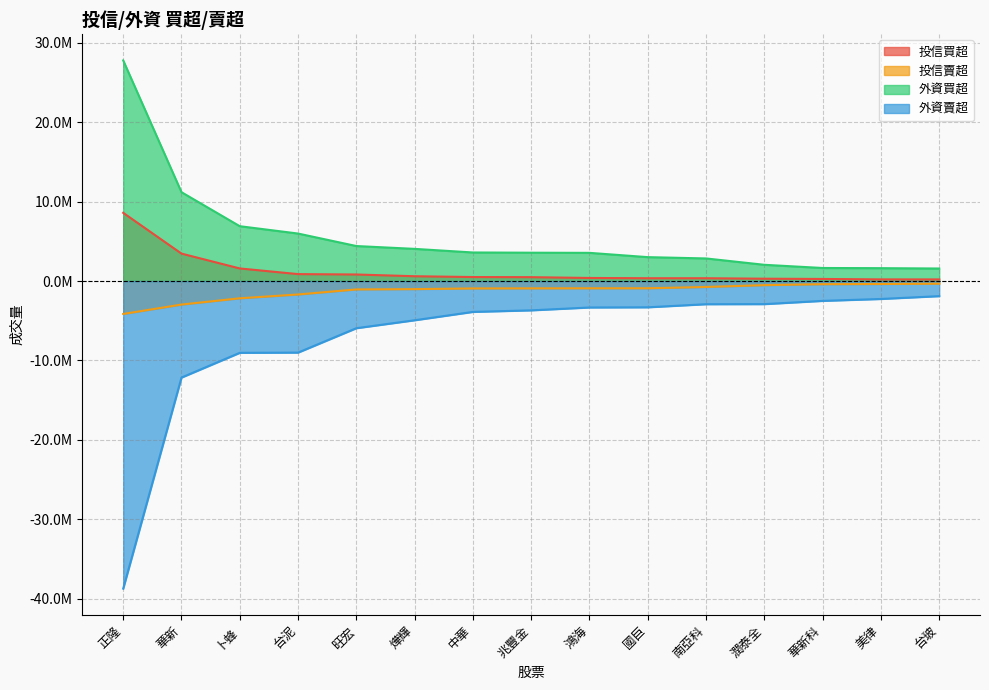

True or false: 投信賣超 and 投信買超 intersect in this chart.

False